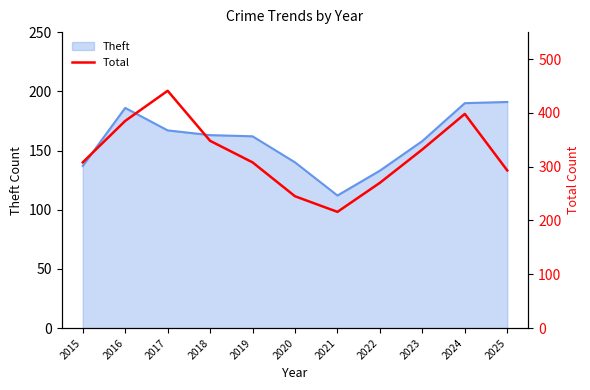

How many interior local peaks (higher than both neighbors) does the data have?

2